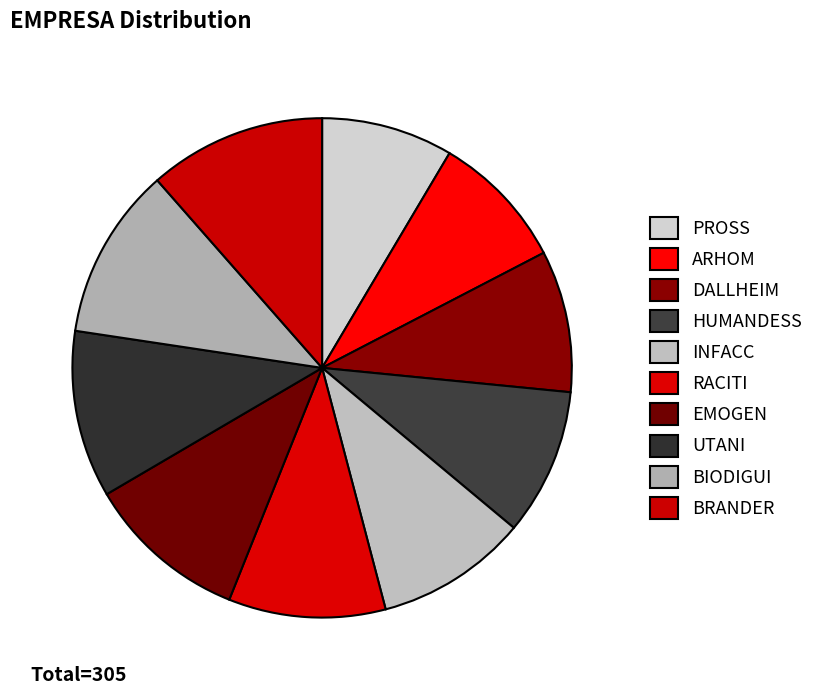

The UTANI slice represents 11% of the pie. True or false?

True